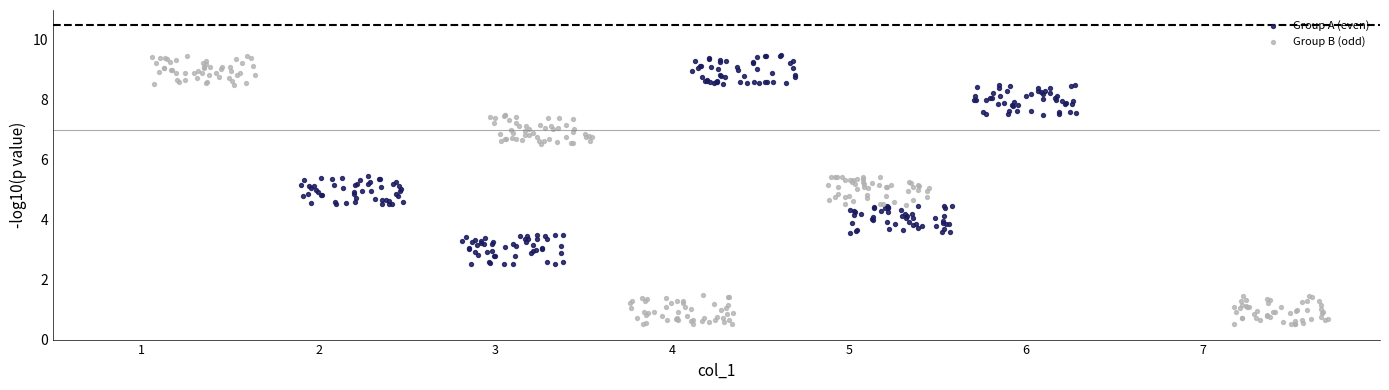

Which series contains the lowest Y value?

Group B (odd)